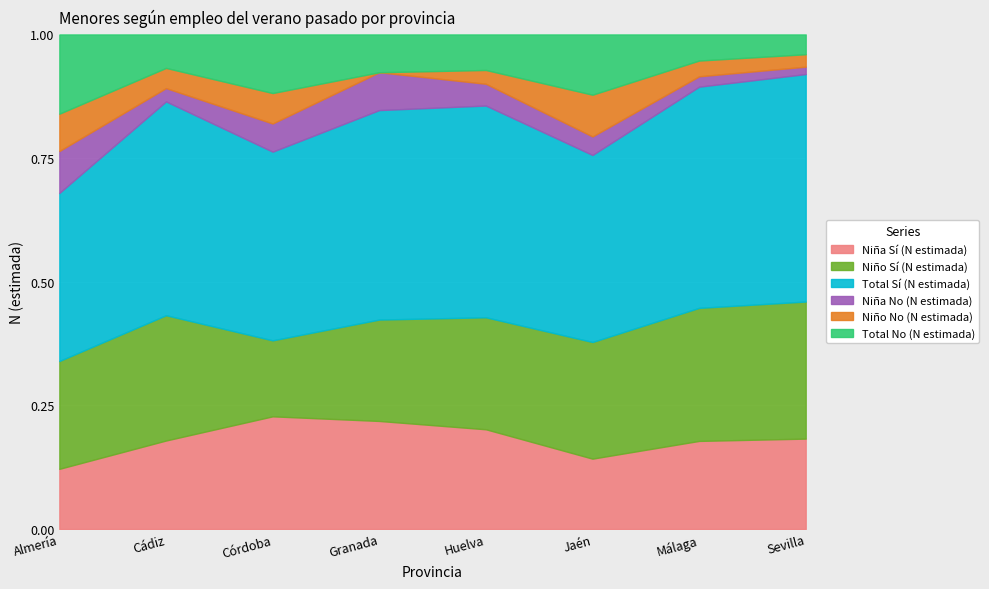

Reading left to right, transcribe all the data shown in this chart.

Niña Sí (N estimada): Almería=7286	Cádiz=17592	Córdoba=14971	Granada=11273	Huelva=8757	Jaén=7044	Málaga=24151	Sevilla=23867
Niño Sí (N estimada): Almería=13052	Cádiz=24906	Córdoba=10095	Granada=10578	Huelva=9834	Jaén=11675	Málaga=36477	Sevilla=36190
Total Sí (N estimada): Almería=20338	Cádiz=42497	Córdoba=25067	Granada=21851	Huelva=18591	Jaén=18719	Málaga=60628	Sevilla=60057
Niña No (N estimada): Almería=5080	Cádiz=2648	Córdoba=3743	Granada=3946	Huelva=1912	Jaén=1854	Málaga=2844	Sevilla=1947
Niño No (N estimada): Almería=4514	Cádiz=4009	Córdoba=4045	Granada=0	Huelva=1210	Jaén=4179	Málaga=4318	Sevilla=3283
Total No (N estimada): Almería=9594	Cádiz=6658	Córdoba=7788	Granada=3946	Huelva=3122	Jaén=6033	Málaga=7162	Sevilla=5230